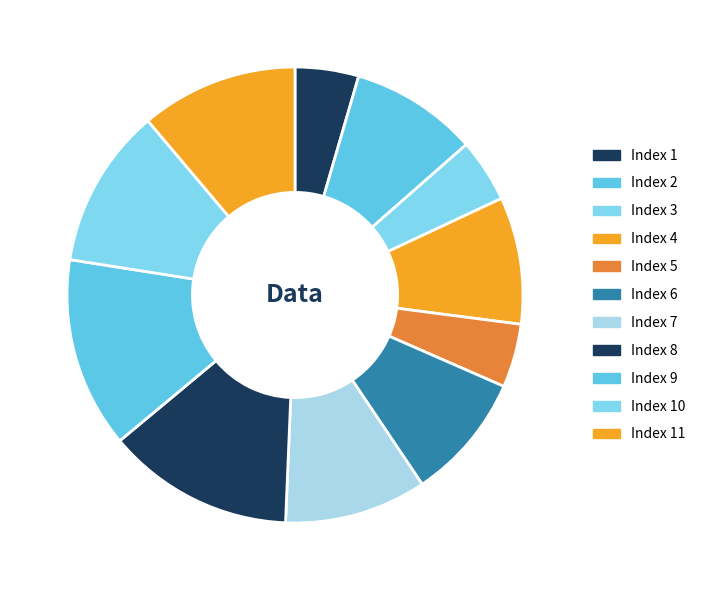

How many segments does this pie chart have?

11